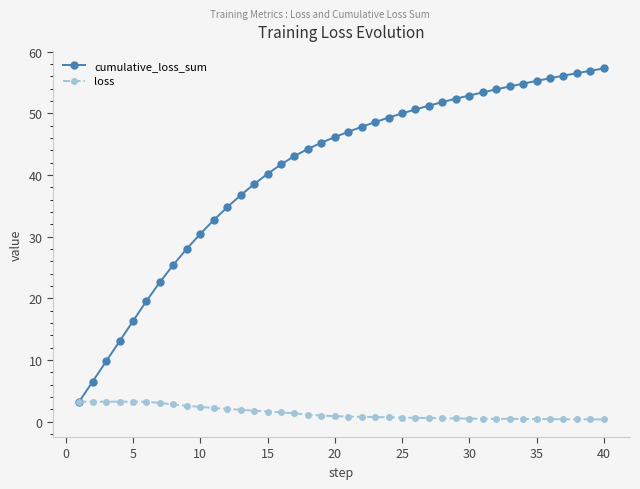

Which series has the largest range (max minus min)?

cumulative_loss_sum